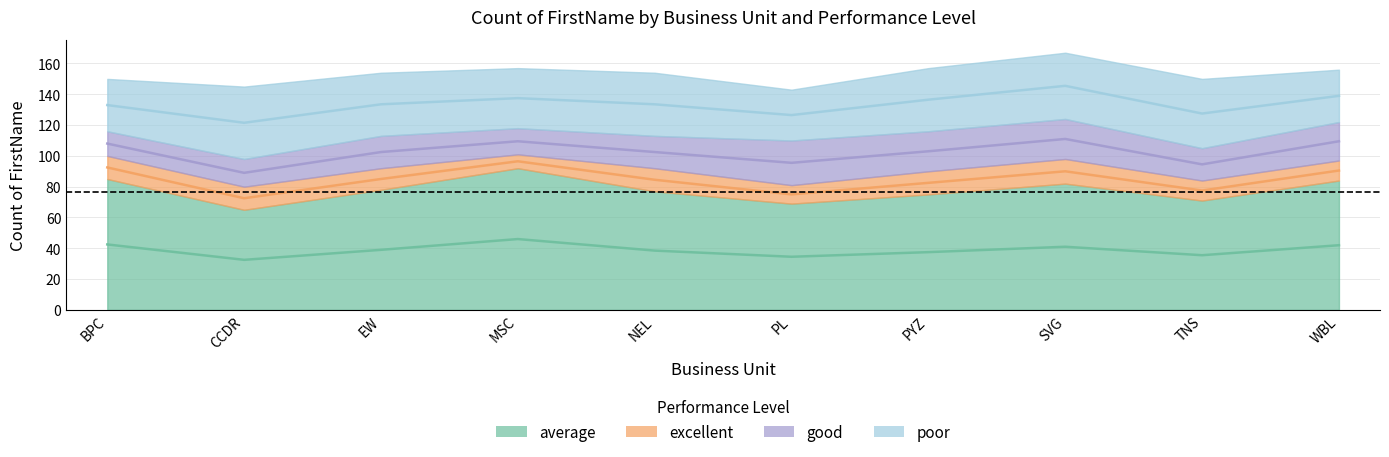

What is the sum of all good values?

220